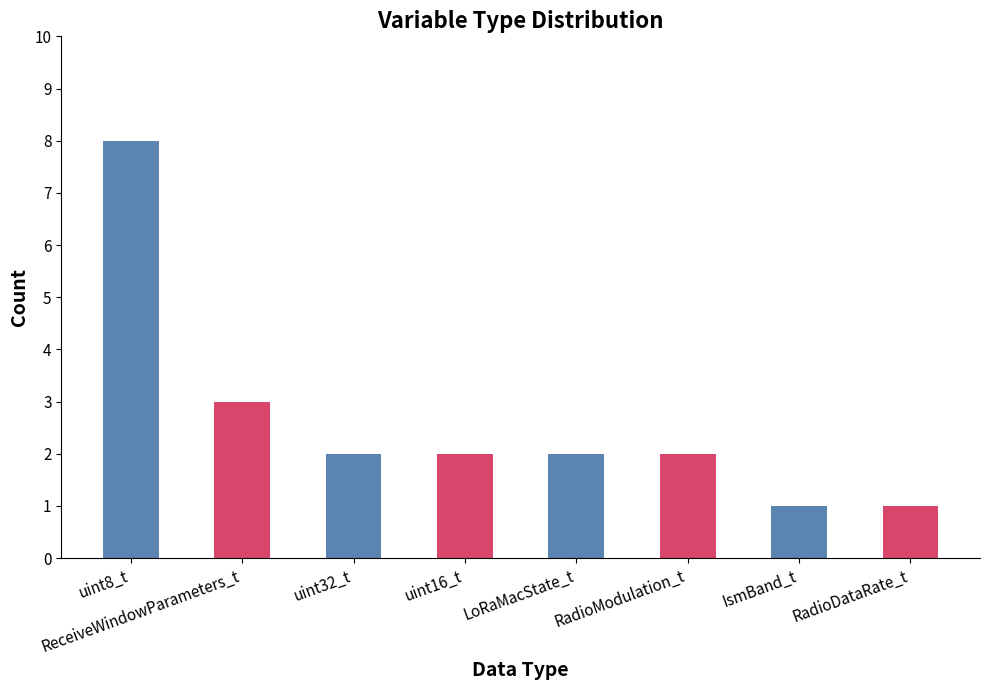

What is the difference between the second highest and second lowest values?

2